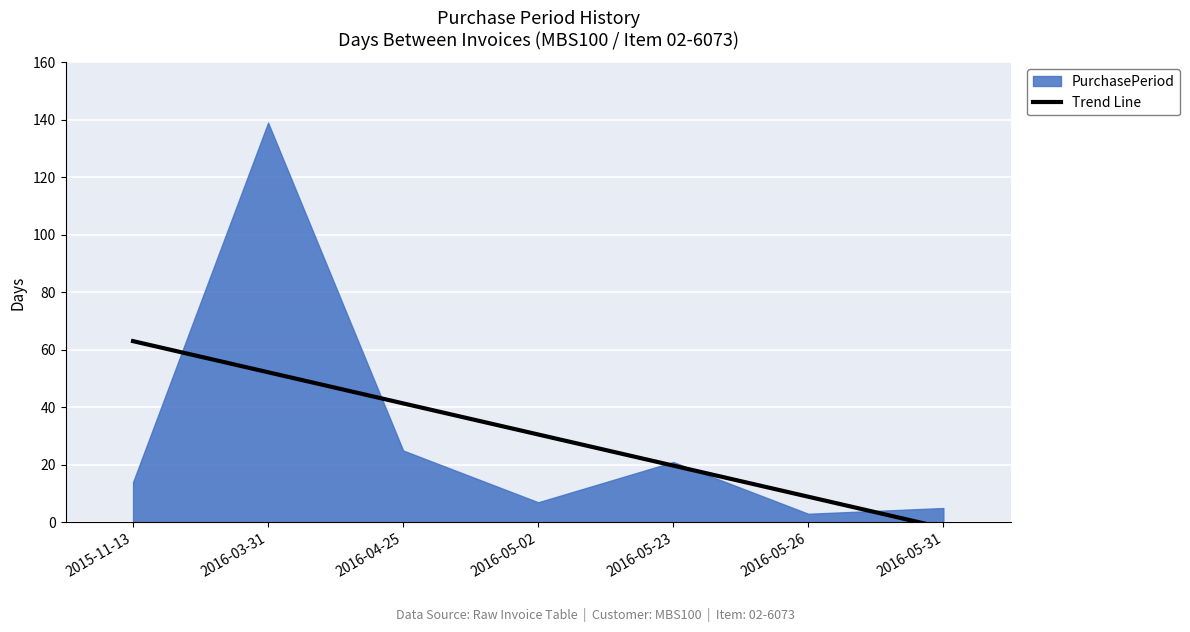

Where is PurchasePeriod nearest to the value 71?

2016-04-25